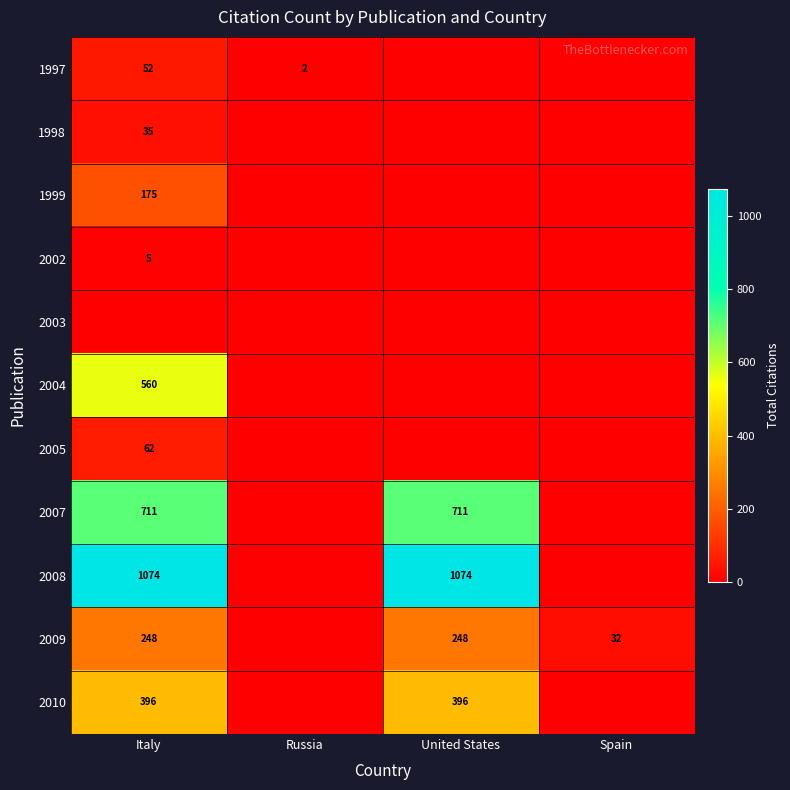

At which category is the sum across all series the highest?

Italy